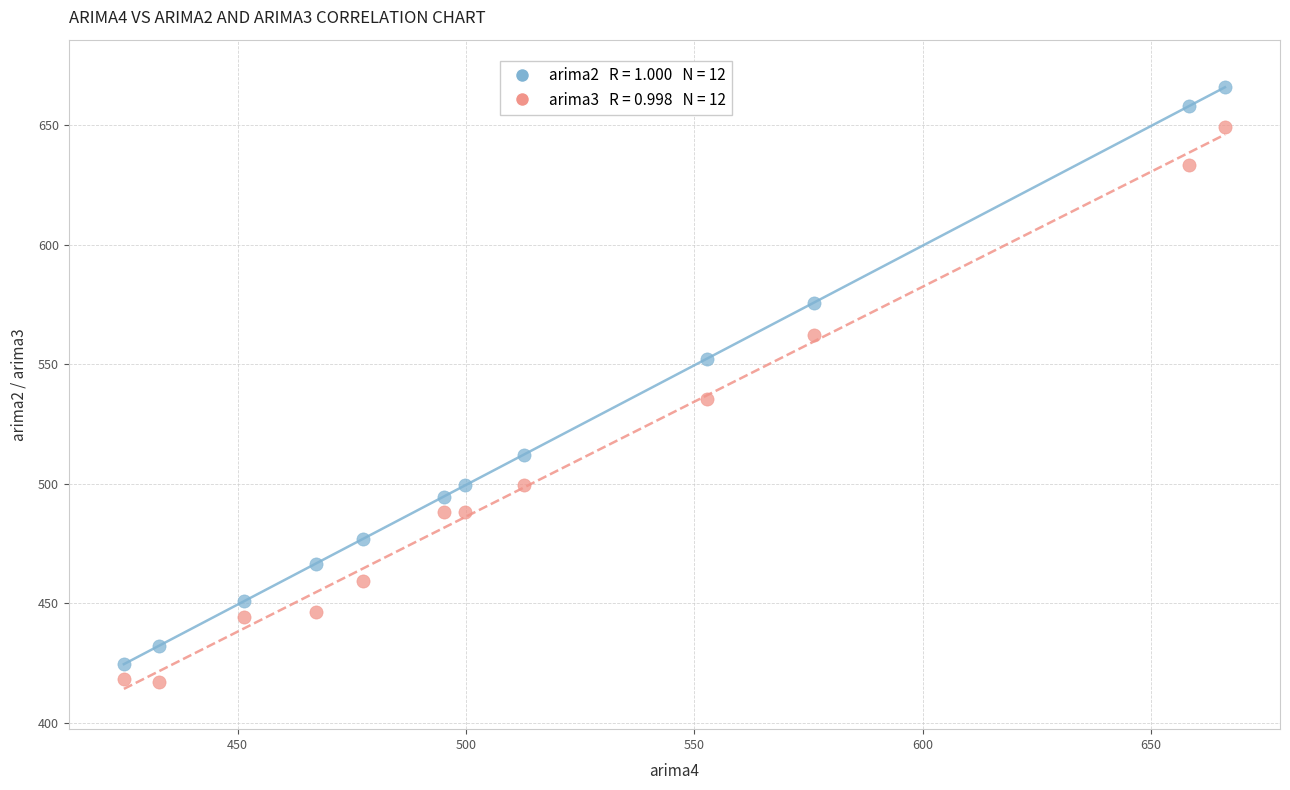

Across all data points, what is the range of Y values (max minus min)?

248.5